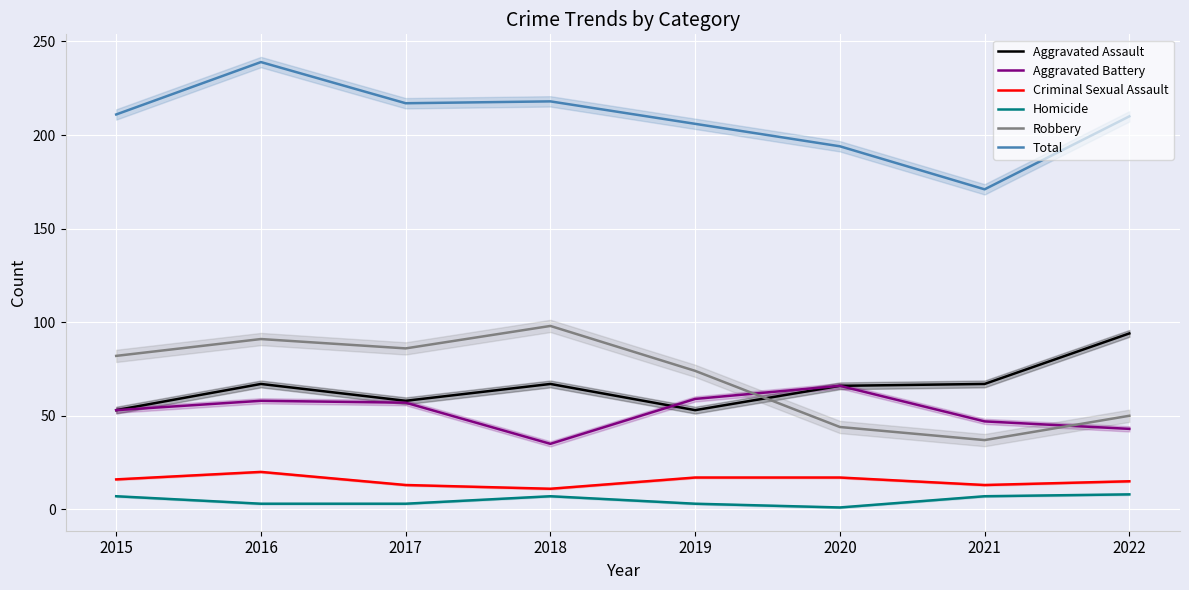

Where is the first local minimum for Aggravated Assault?

2017